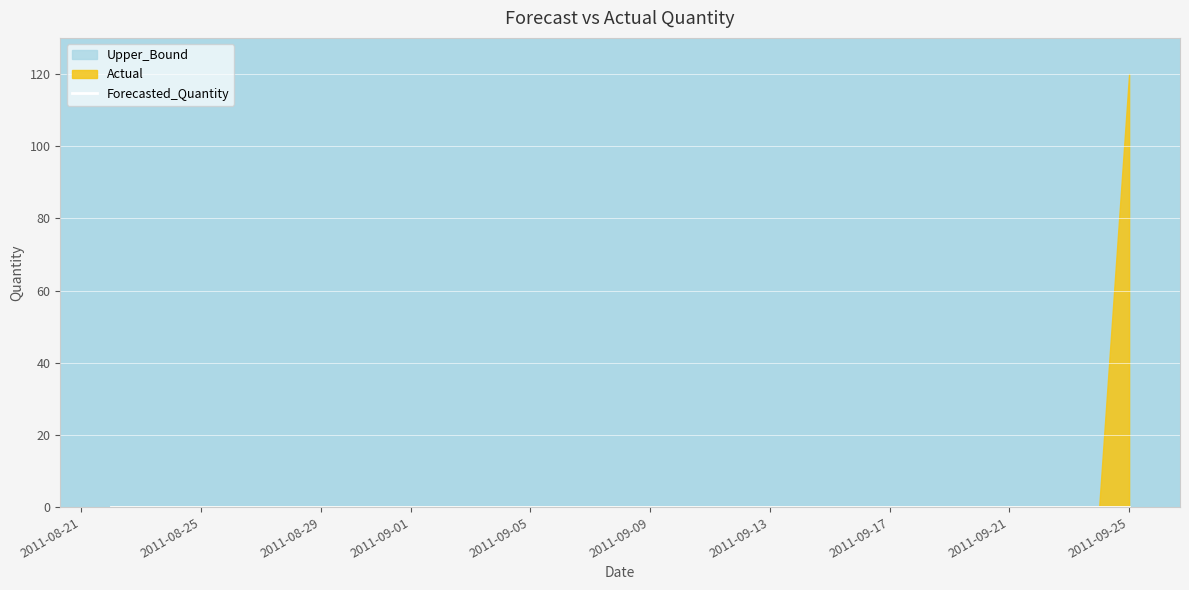

True or false: Upper_Bound has more than 0 points higher than both neighbors.

False